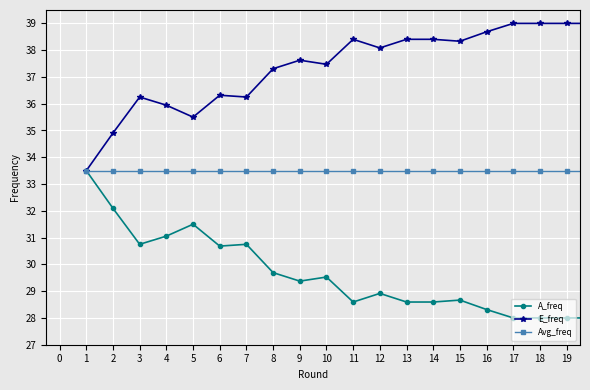

Which series has the largest total across all categories?

E_freq